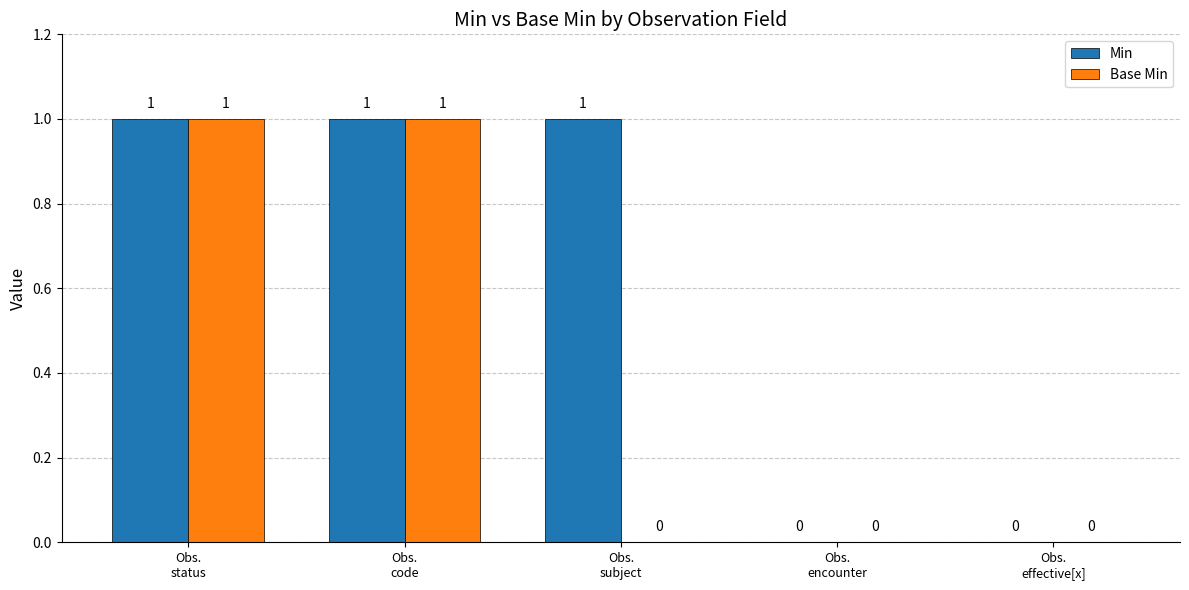

Is the value of Min at Obs.
status greater than the value of Base Min at Obs.
encounter?

Yes